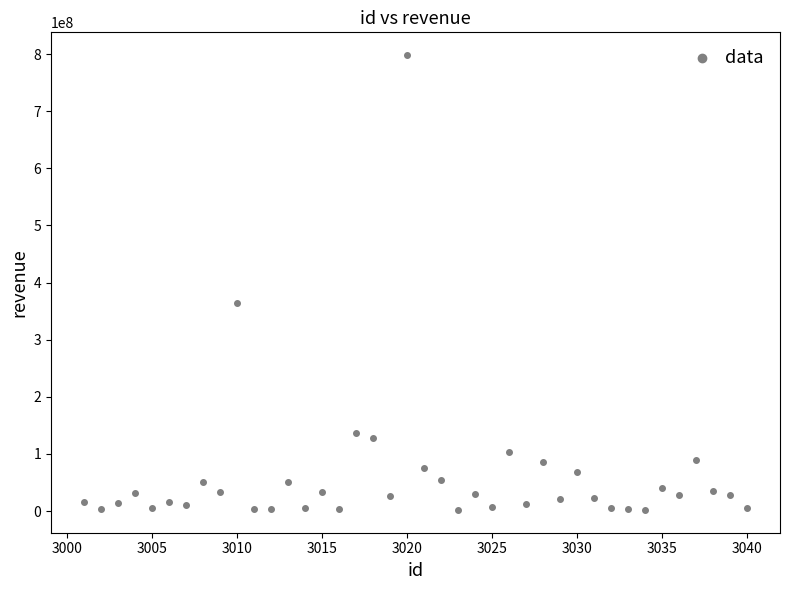

What Y value in the scatter plot is closest to 400017151?

363313070.5